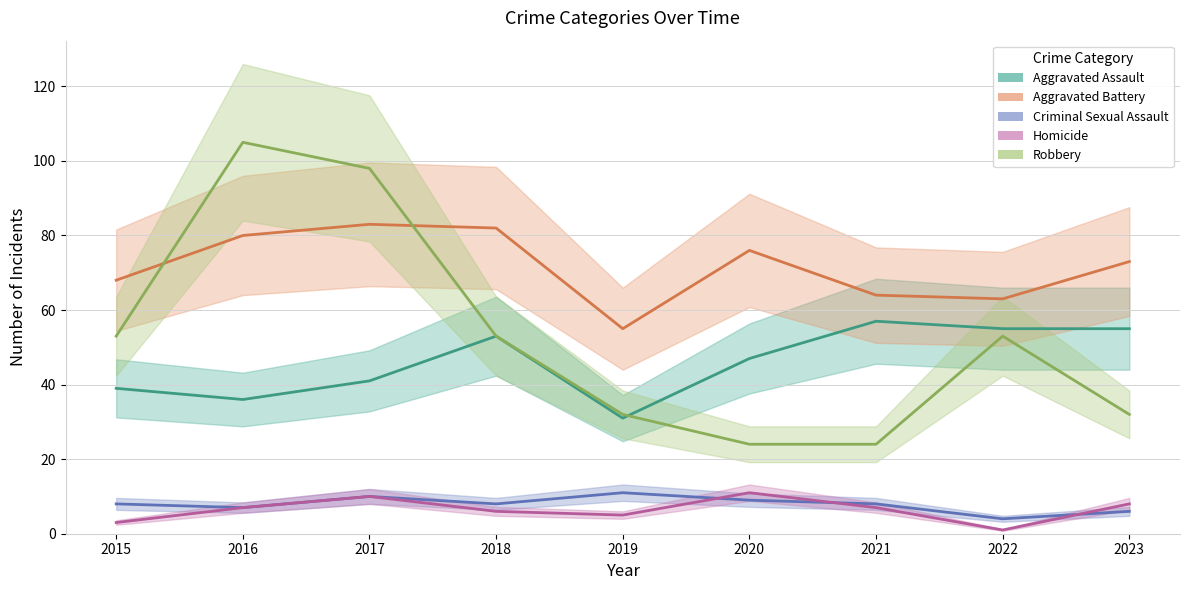

Which category has the highest value in the Aggravated Assault series?

2021